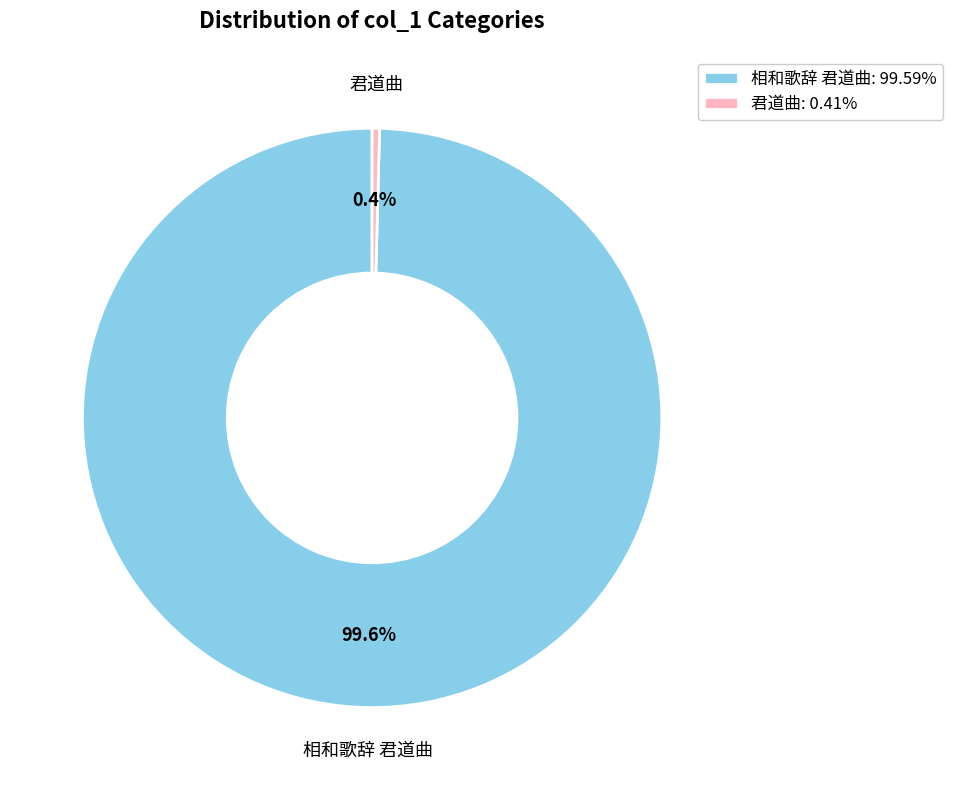

Is there any slice that represents more than half of the pie?

Yes